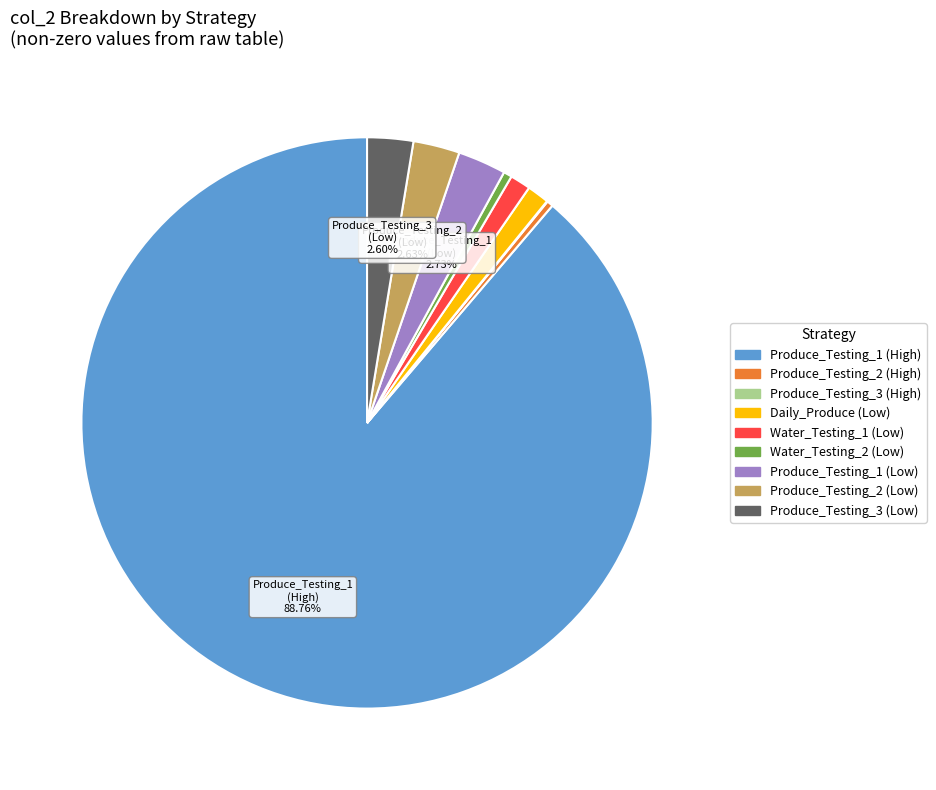

Is there a majority slice in this chart?

Yes